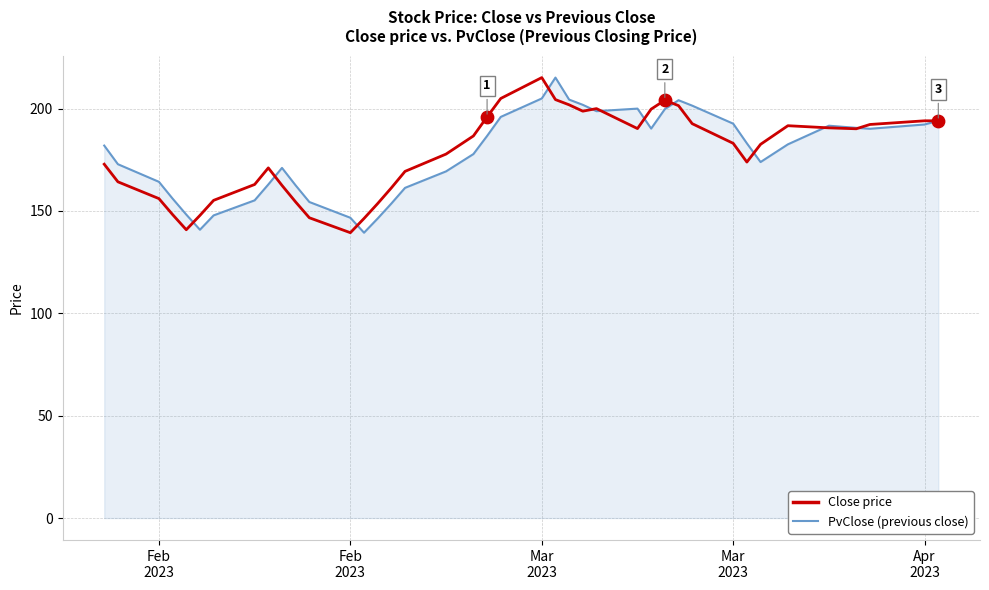

Is this an area chart (filled region under the line)?

Yes